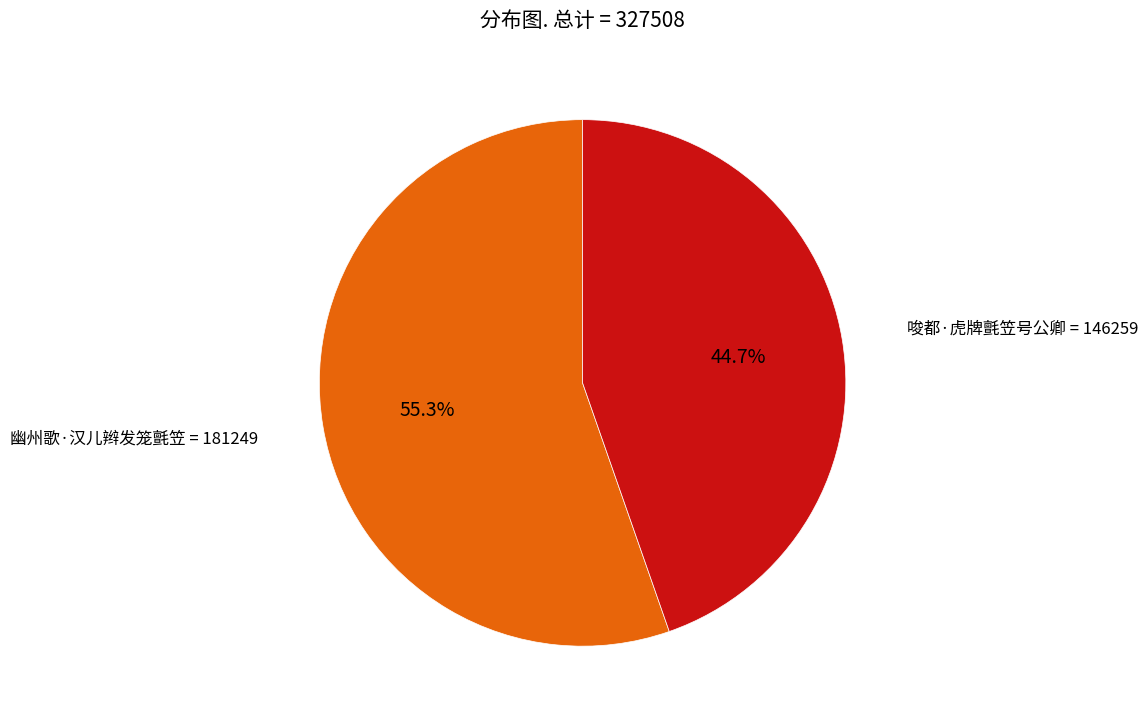

Is there a majority slice in this chart?

Yes